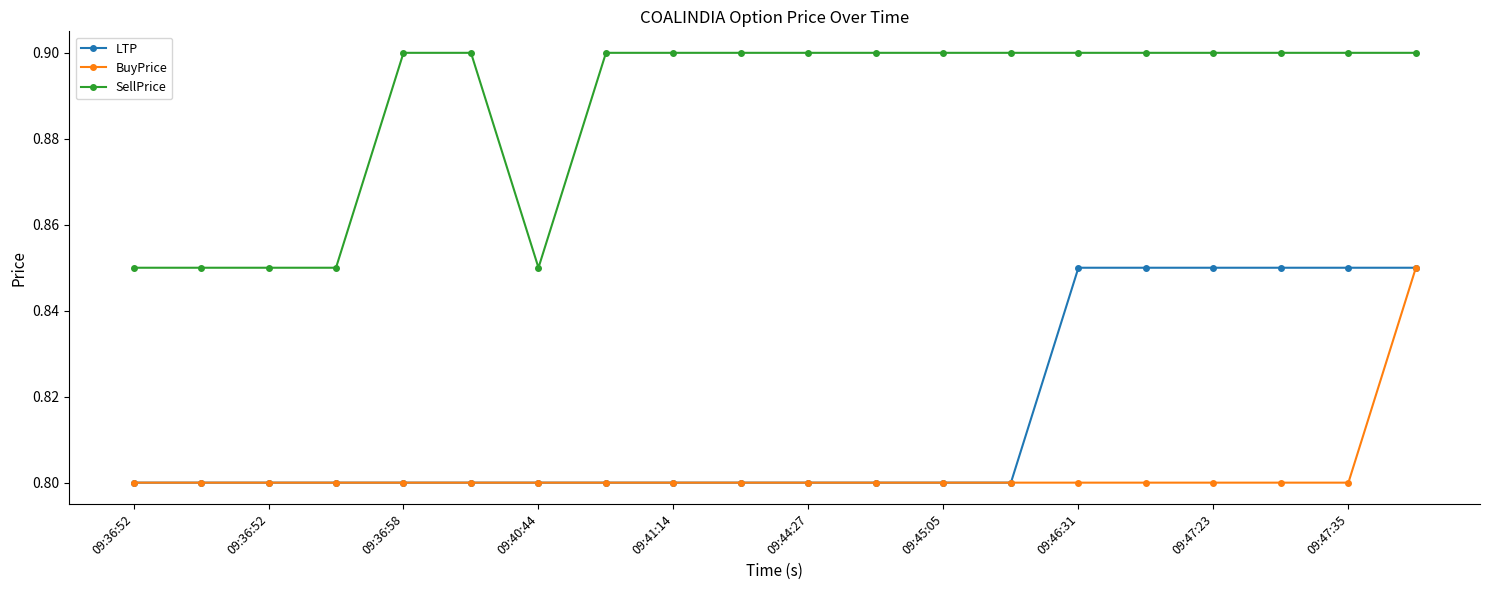

True or false: SellPrice and LTP intersect in this chart.

False